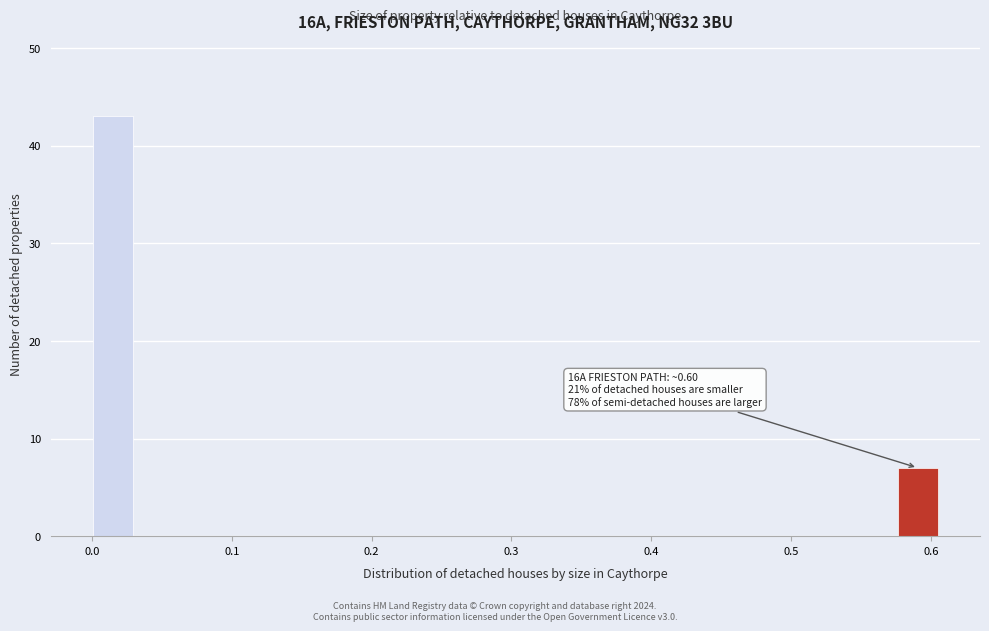

Read against the x-axis, roughly where is the centre of the tallest bar?

0.02